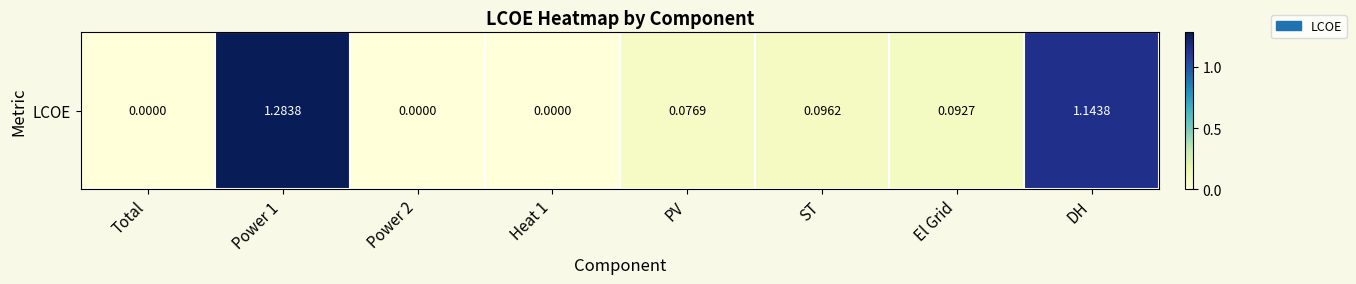

What is the change in value from Heat 1 to El Grid?

+0.1